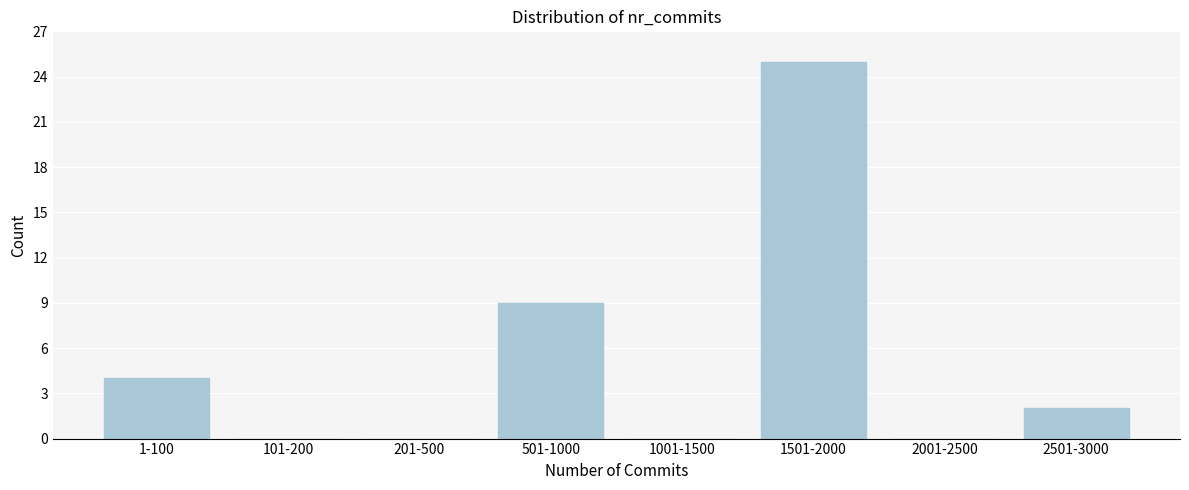

Reading left to right, list all the values displayed in this chart.

1-100=4	101-200=0	201-500=0	501-1000=9	1001-1500=0	1501-2000=25	2001-2500=0	2501-3000=2